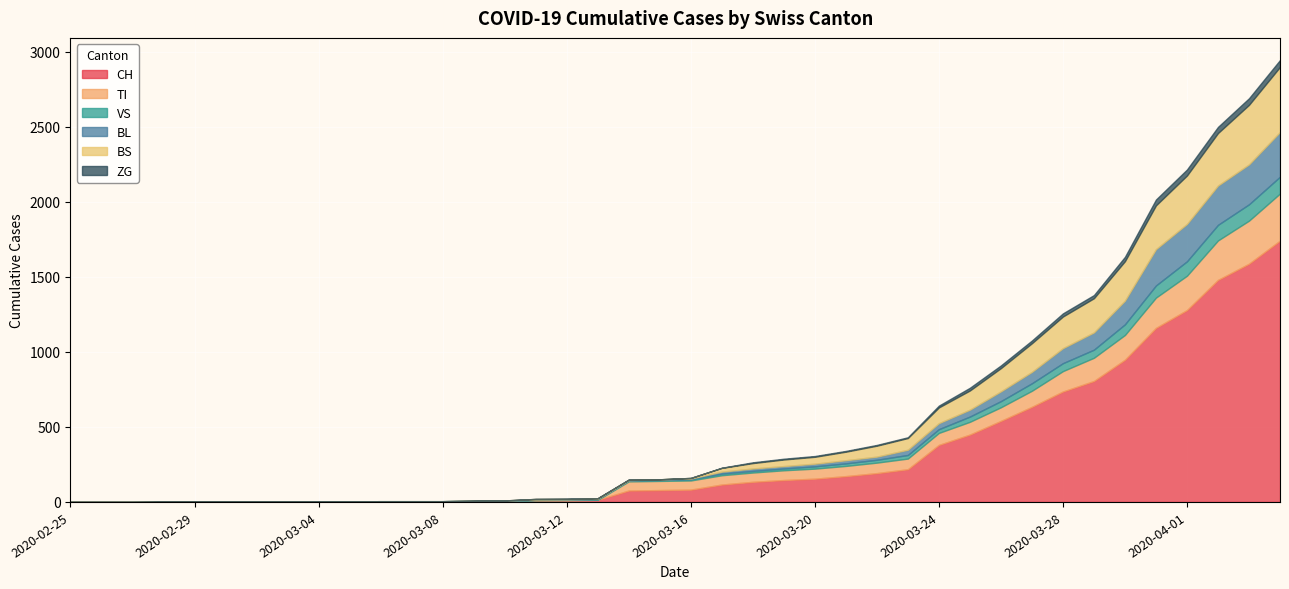

How many lines are shown in the chart?

6